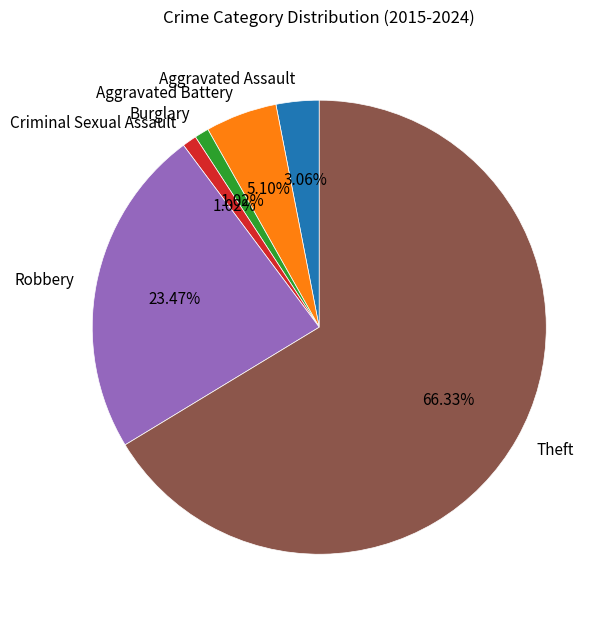

How many slices are in this pie chart?

6